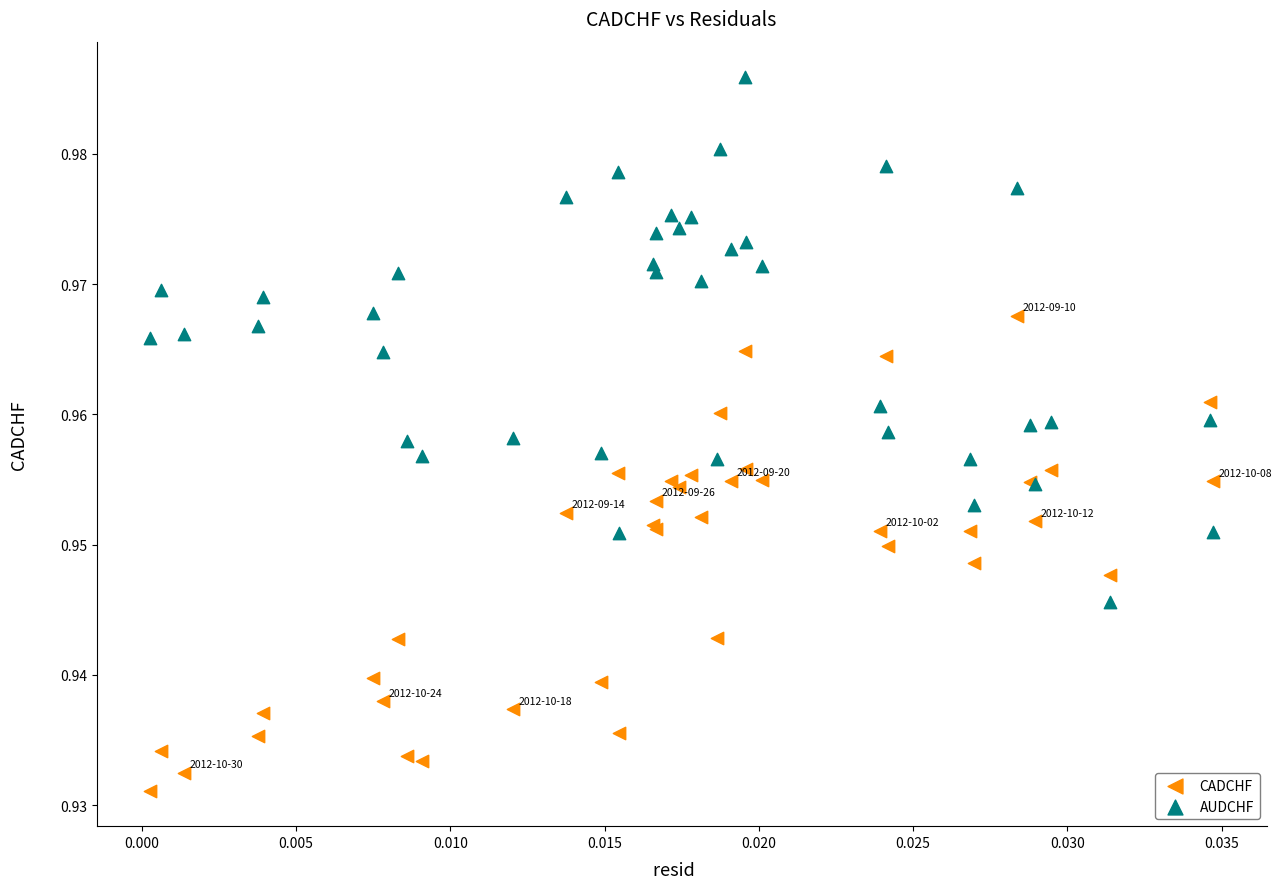

Which series contains the highest Y value?

AUDCHF